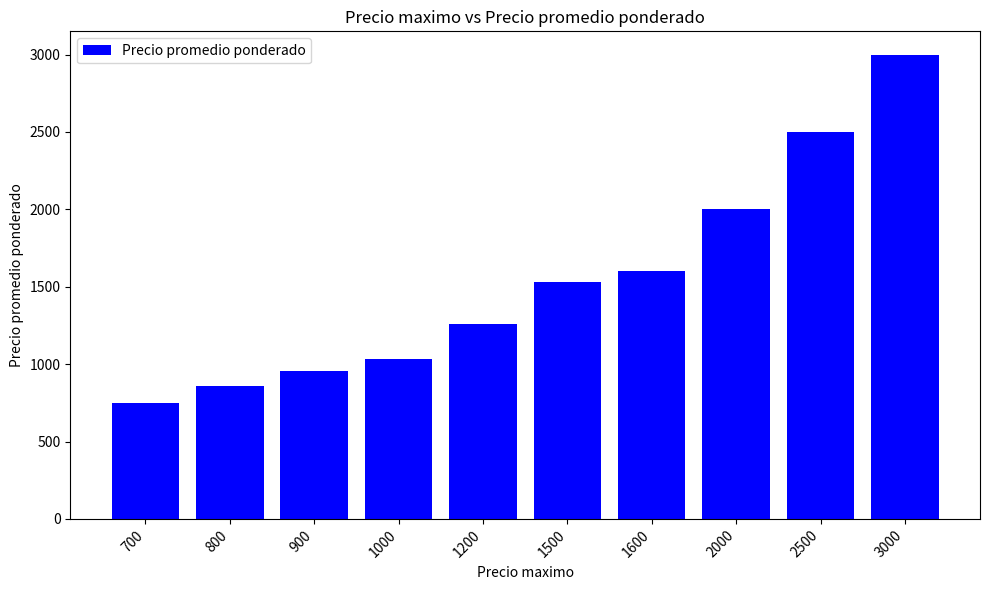

What is the minimum value shown in the chart?

750.5